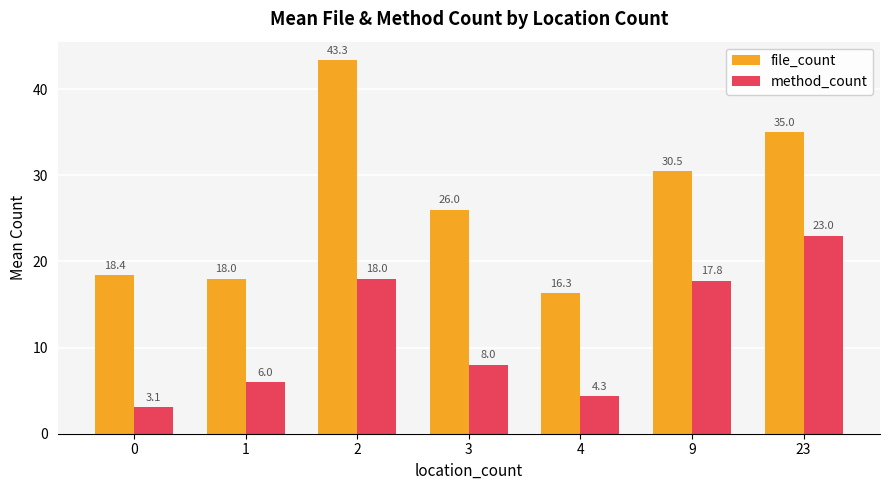

What are all the series names shown in the legend?

file_count, method_count